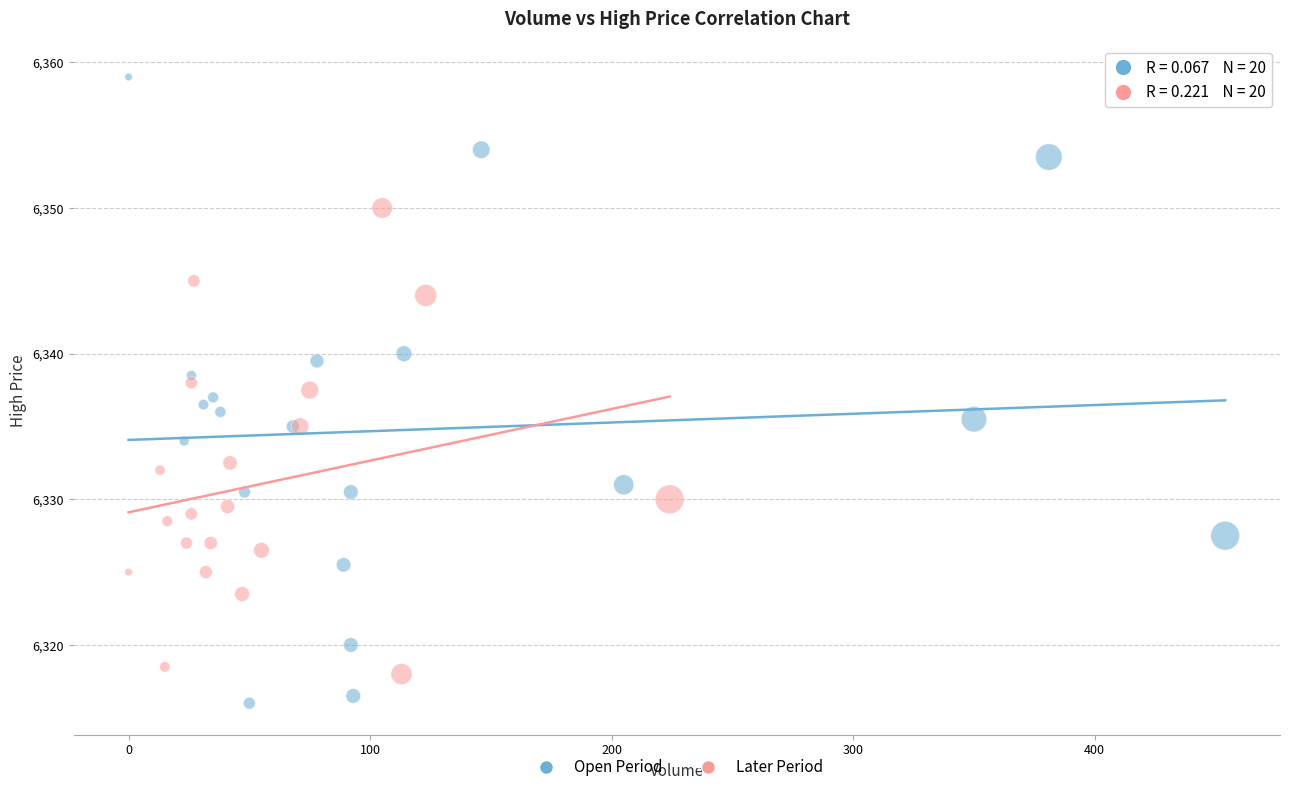

Which series contains the highest Y value?

Open Period